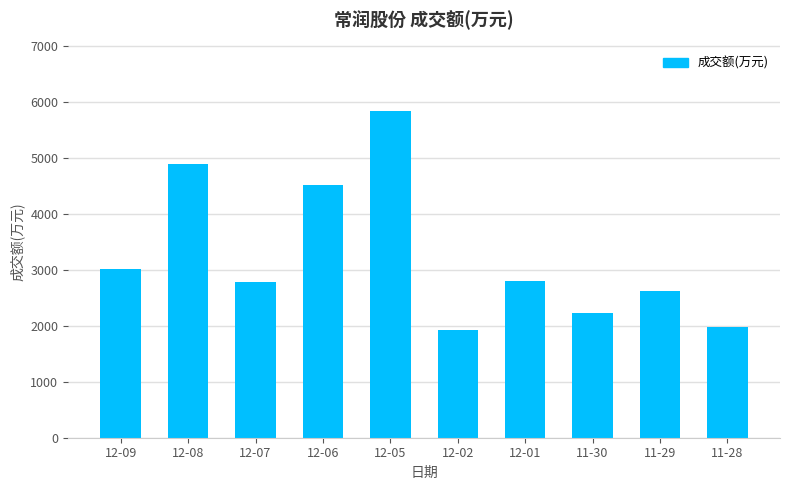

What position from the left is 12-09?

1